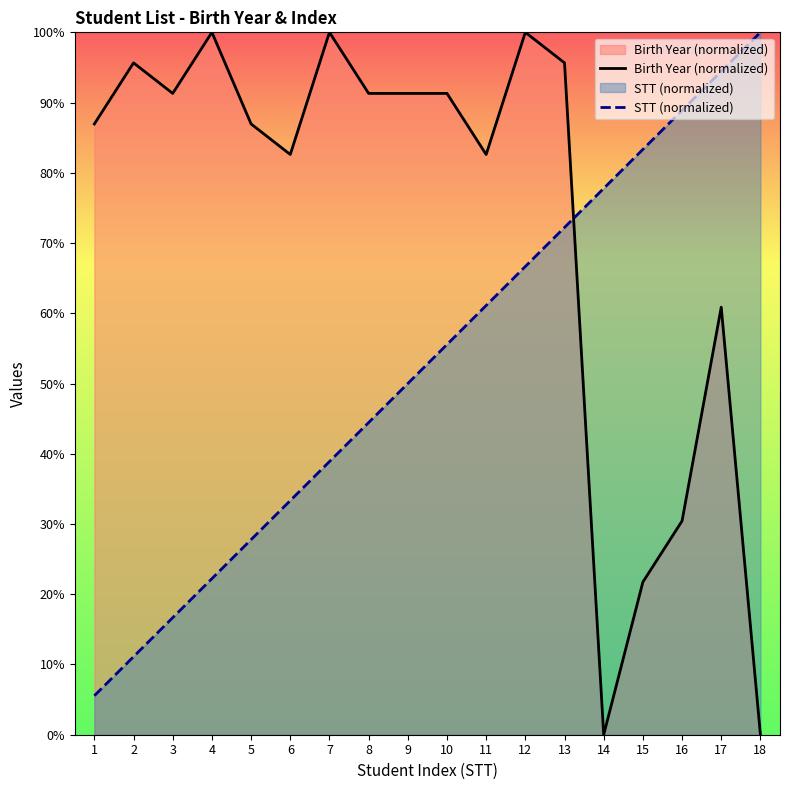

How many lines are shown in the chart?

2